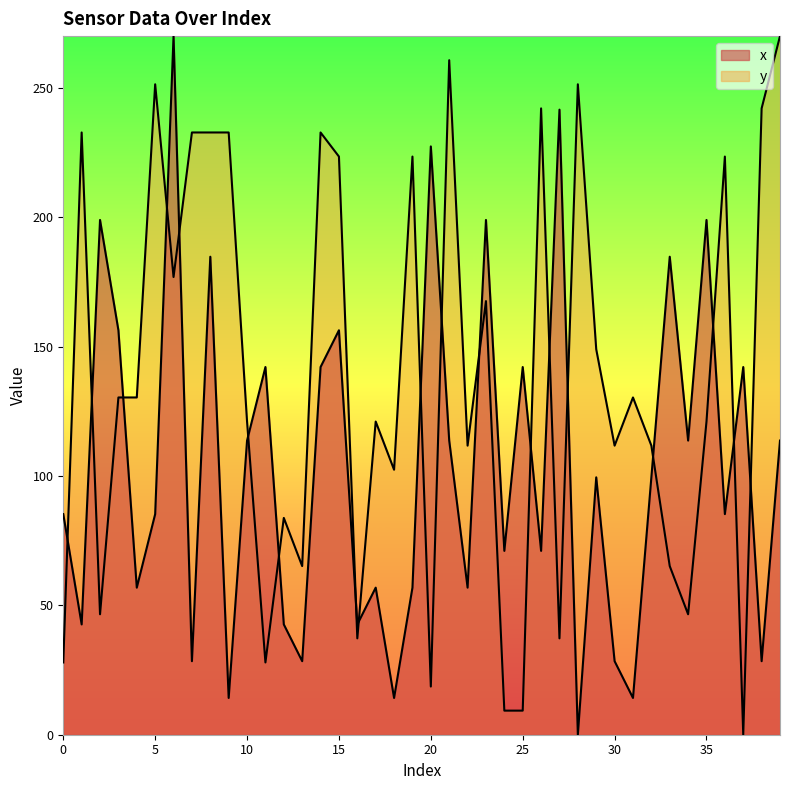

In x, how many points are lower than both neighbors (excluding endpoints)?

15